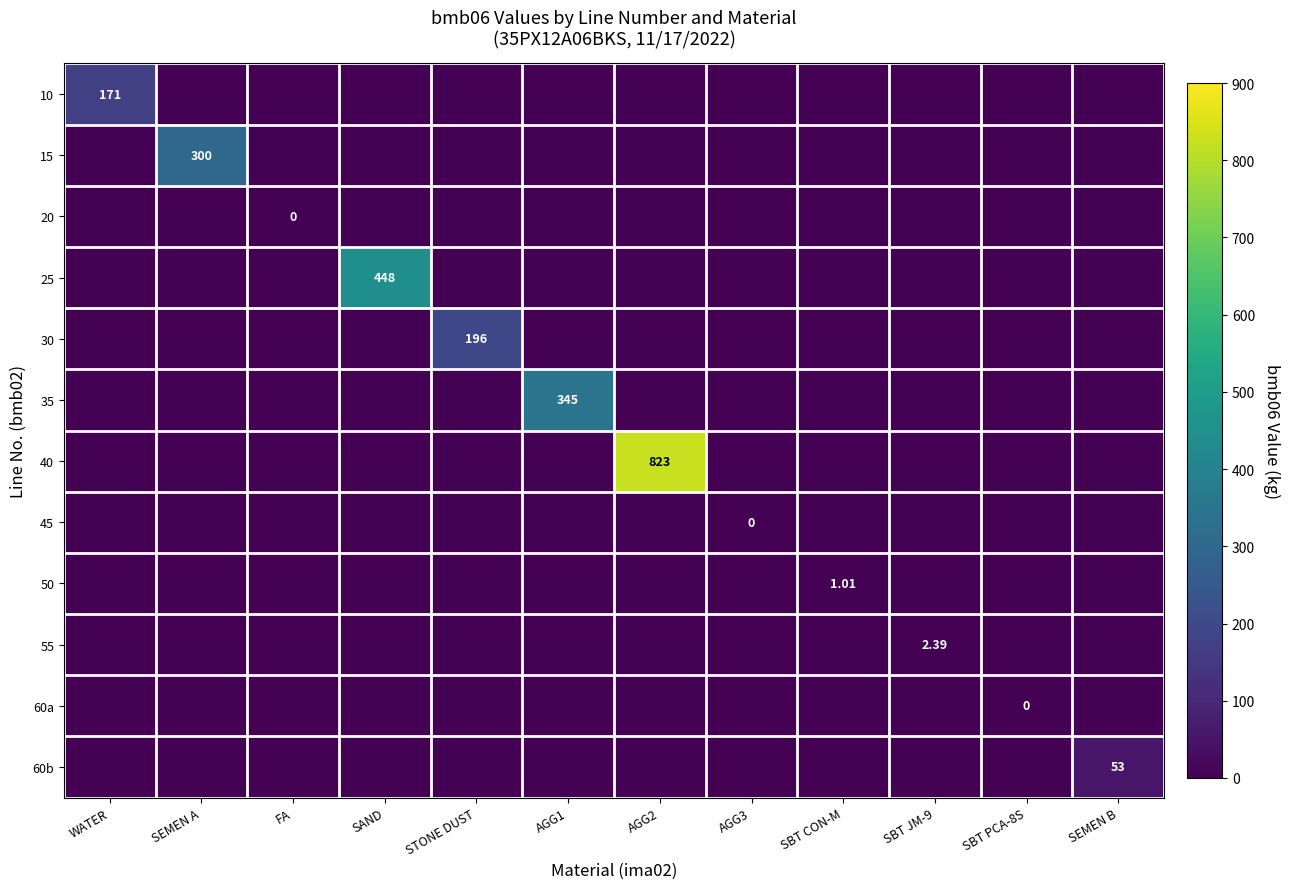

Is the value of 30 at WATER greater than the value of 25 at SBT JM-9?

No